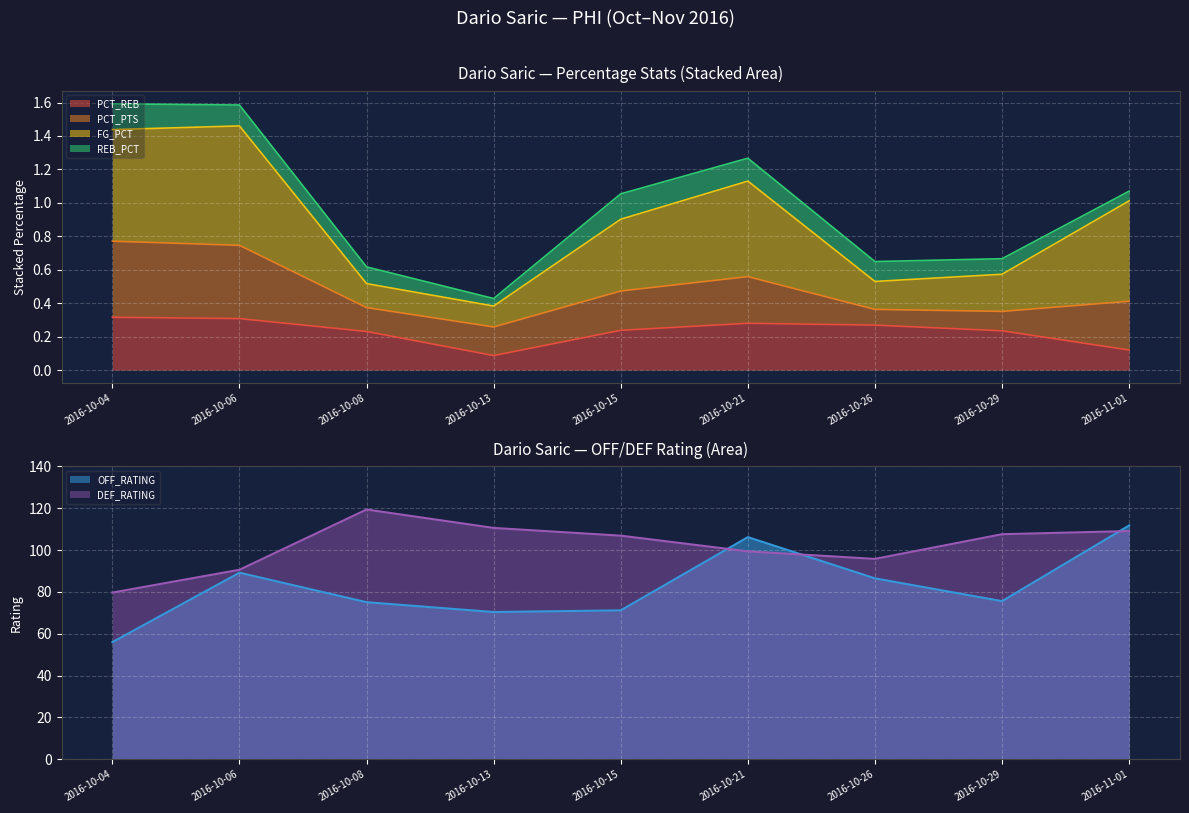

True or false: PCT_REB and DEF_RATING cross at least once.

False